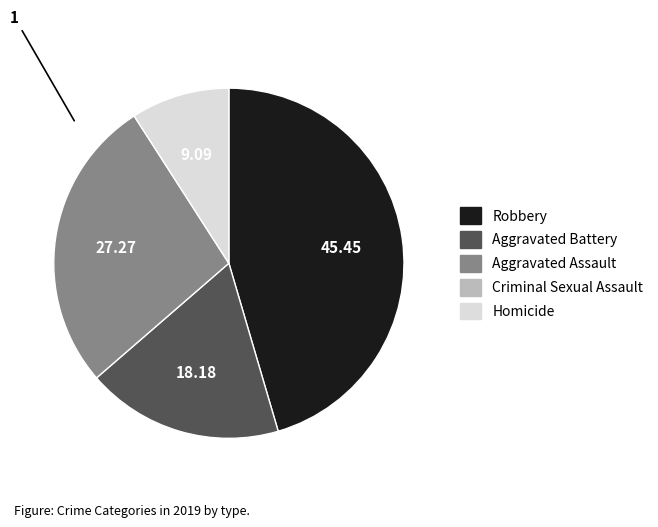

Which slice is the largest?

Robbery